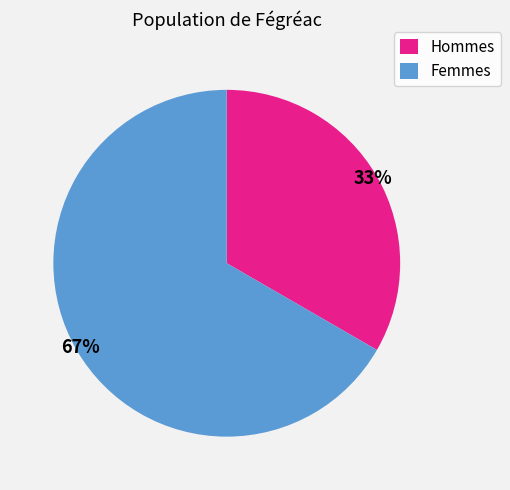

Count the number of slices in the pie.

2